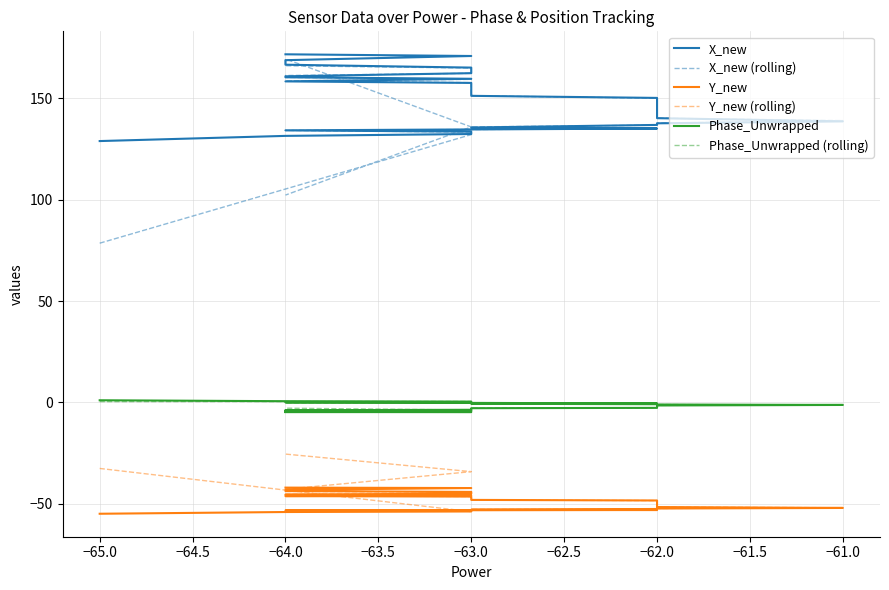

True or false: Phase_Unwrapped and X_new (rolling) cross at least once.

False